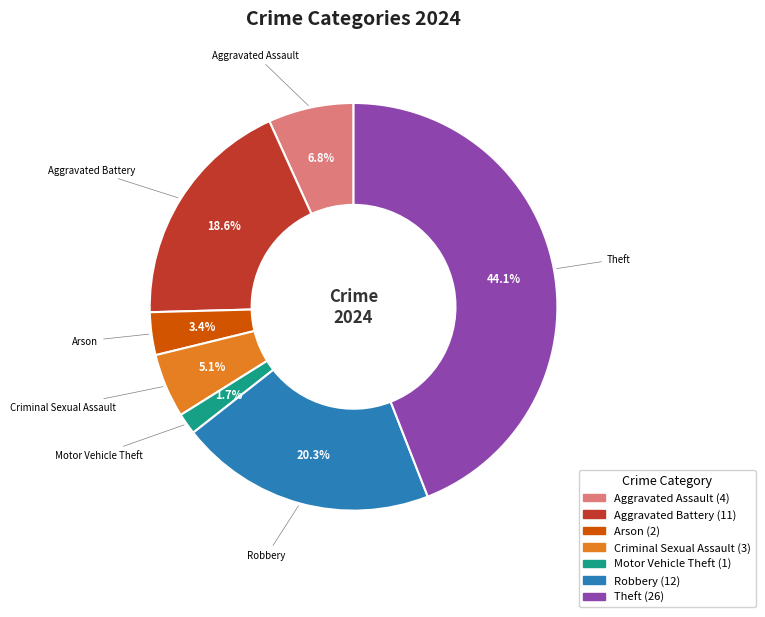

Is there any slice that represents more than half of the pie?

No